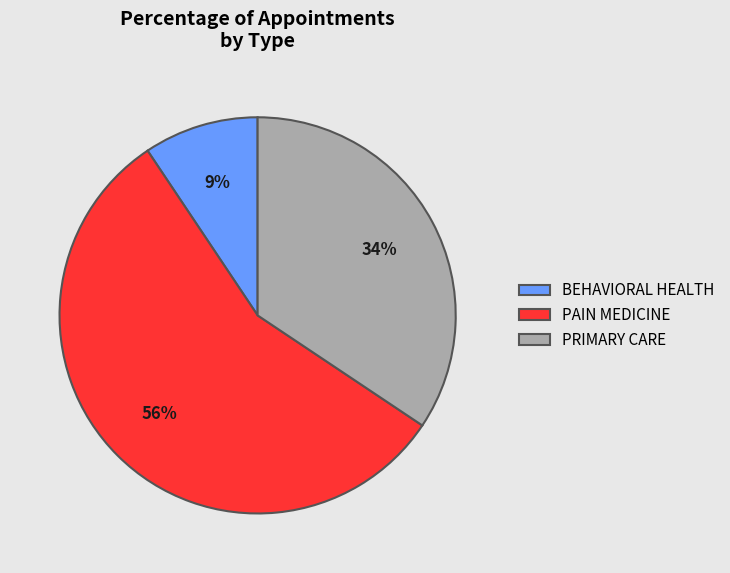

To the nearest percent, what is the difference between the BEHAVIORAL HEALTH and PRIMARY CARE slice percentages?

25%